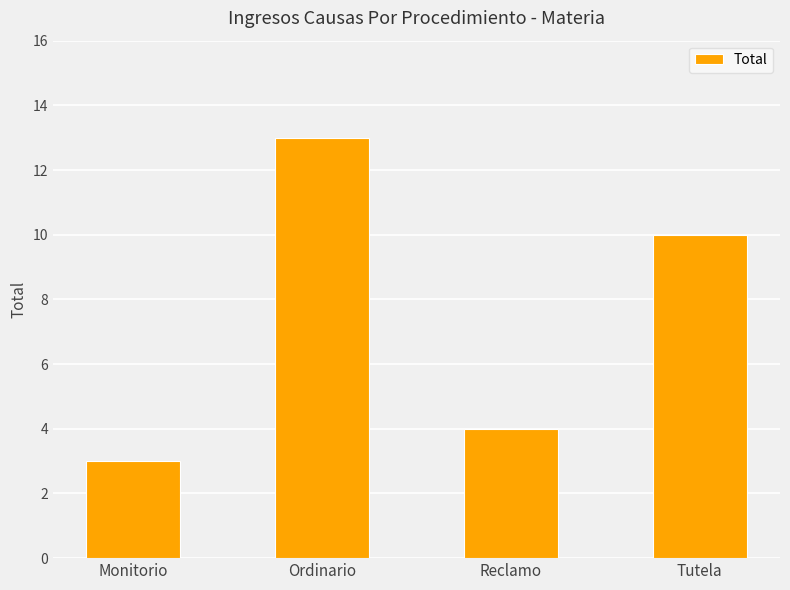

How many categories are shown in the chart?

4